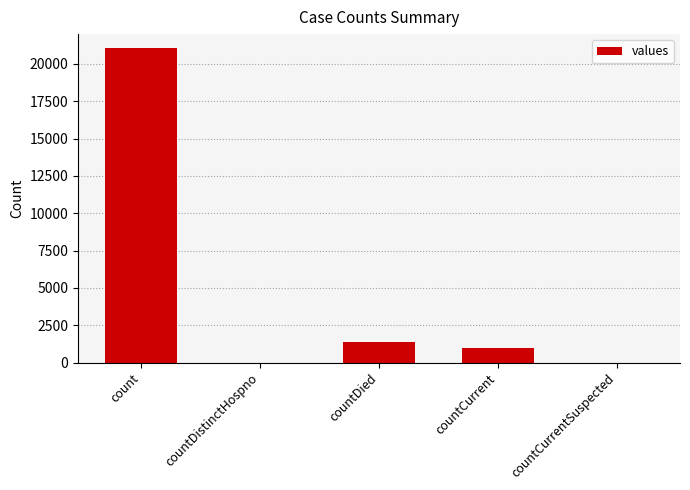

What is the maximum value shown in the chart?

21050